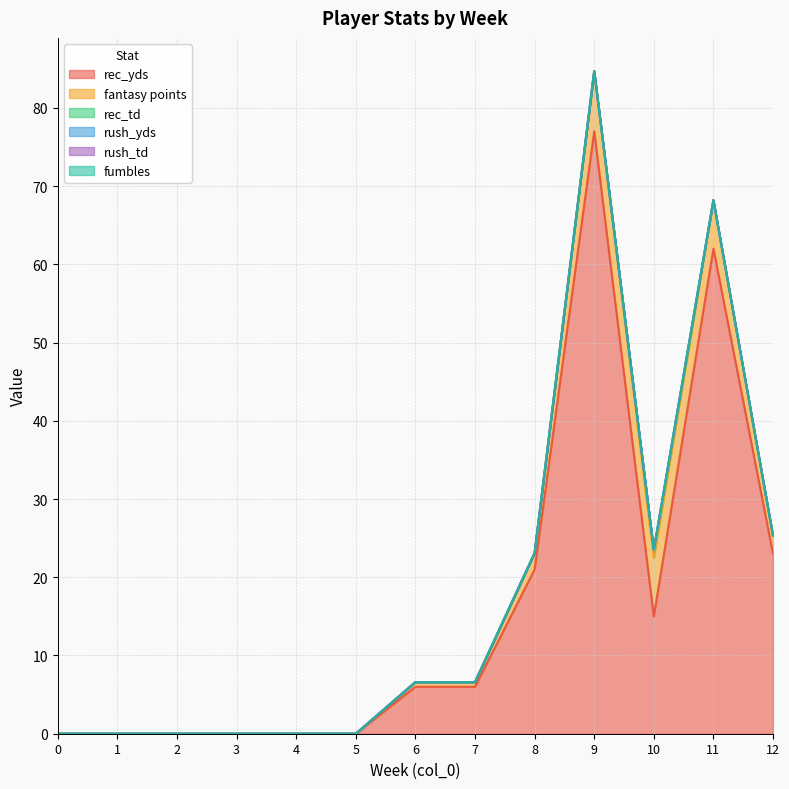

True or false: rec_yds and rush_td cross at least once.

False